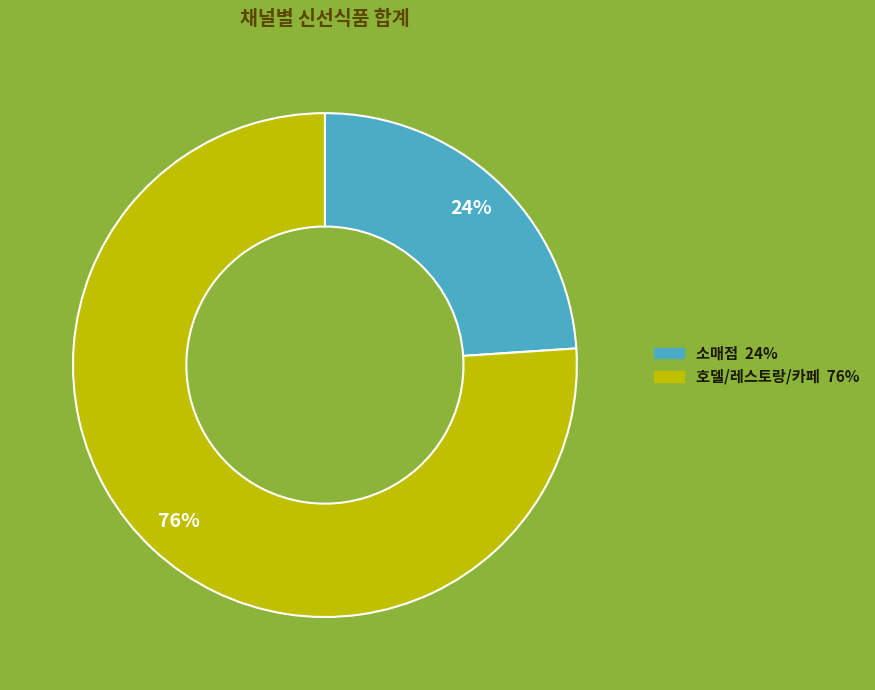

What is the ratio of the value at 호델/레스토랑/카페 to the value at 소매점?

3.2